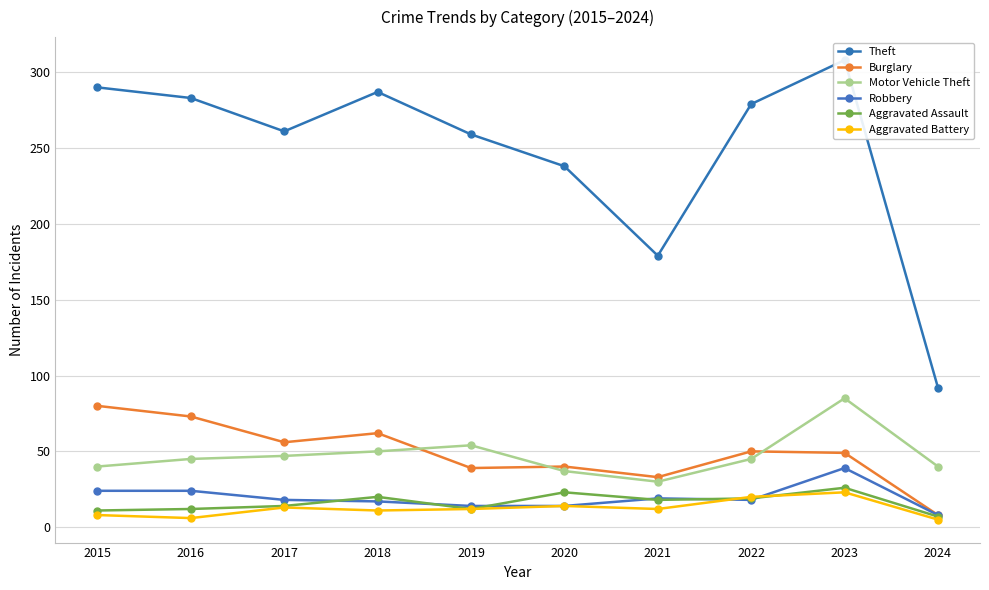

How many values in the Robbery series exceed 18?

4